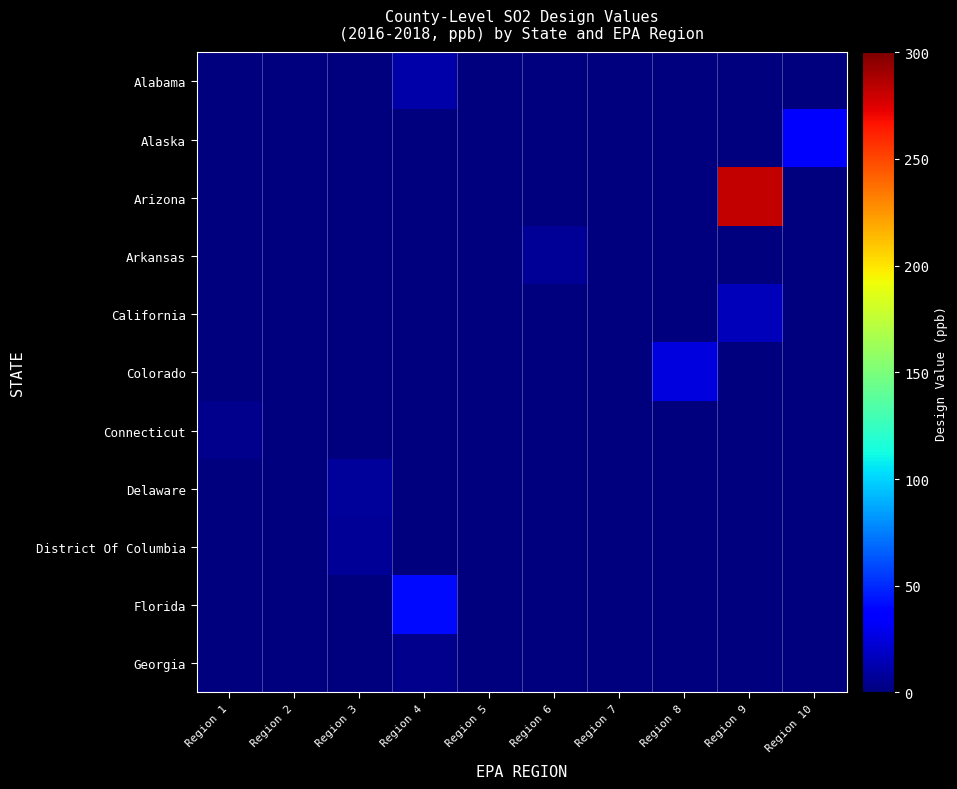

Reading left to right, list all the values displayed in this chart.

Alabama: Region 1=0	Region 2=0	Region 3=0	Region 4=11	Region 5=0	Region 6=0	Region 7=0	Region 8=0	Region 9=0	Region 10=0
Alaska: Region 1=0	Region 2=0	Region 3=0	Region 4=0	Region 5=0	Region 6=0	Region 7=0	Region 8=0	Region 9=0	Region 10=36
Arizona: Region 1=0	Region 2=0	Region 3=0	Region 4=0	Region 5=0	Region 6=0	Region 7=0	Region 8=0	Region 9=282	Region 10=0
Arkansas: Region 1=0	Region 2=0	Region 3=0	Region 4=0	Region 5=0	Region 6=7	Region 7=0	Region 8=0	Region 9=0	Region 10=0
California: Region 1=0	Region 2=0	Region 3=0	Region 4=0	Region 5=0	Region 6=0	Region 7=0	Region 8=0	Region 9=16	Region 10=0
Colorado: Region 1=0	Region 2=0	Region 3=0	Region 4=0	Region 5=0	Region 6=0	Region 7=0	Region 8=25	Region 9=0	Region 10=0
Connecticut: Region 1=4	Region 2=0	Region 3=0	Region 4=0	Region 5=0	Region 6=0	Region 7=0	Region 8=0	Region 9=0	Region 10=0
Delaware: Region 1=0	Region 2=0	Region 3=8	Region 4=0	Region 5=0	Region 6=0	Region 7=0	Region 8=0	Region 9=0	Region 10=0
District Of Columbia: Region 1=0	Region 2=0	Region 3=6	Region 4=0	Region 5=0	Region 6=0	Region 7=0	Region 8=0	Region 9=0	Region 10=0
Florida: Region 1=0	Region 2=0	Region 3=0	Region 4=40	Region 5=0	Region 6=0	Region 7=0	Region 8=0	Region 9=0	Region 10=0
Georgia: Region 1=0	Region 2=0	Region 3=0	Region 4=4	Region 5=0	Region 6=0	Region 7=0	Region 8=0	Region 9=0	Region 10=0